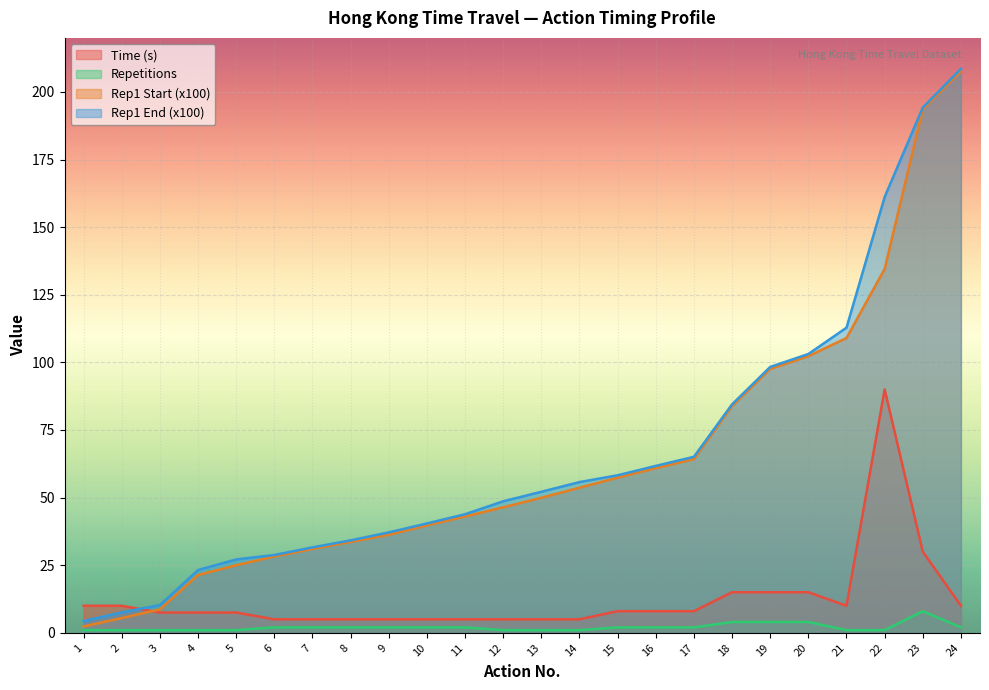

What are all the series names shown in the legend?

Time (s), Repetitions, Rep1 Start (x100), Rep1 End (x100)